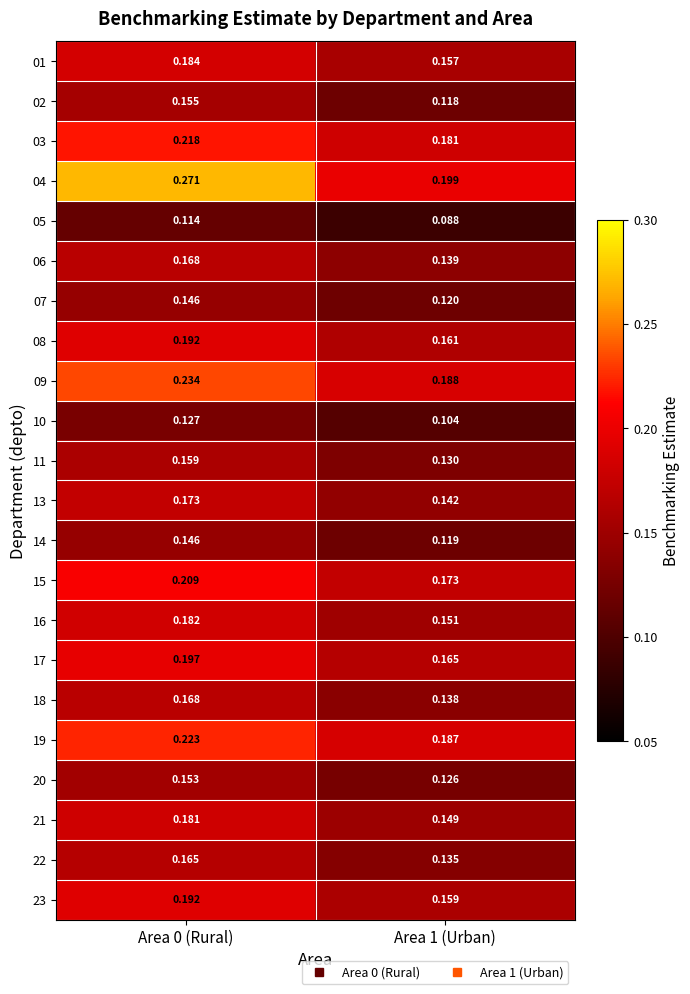

Is the value of 21 at Area 0 (Rural) greater than the value of 01 at Area 1 (Urban)?

Yes